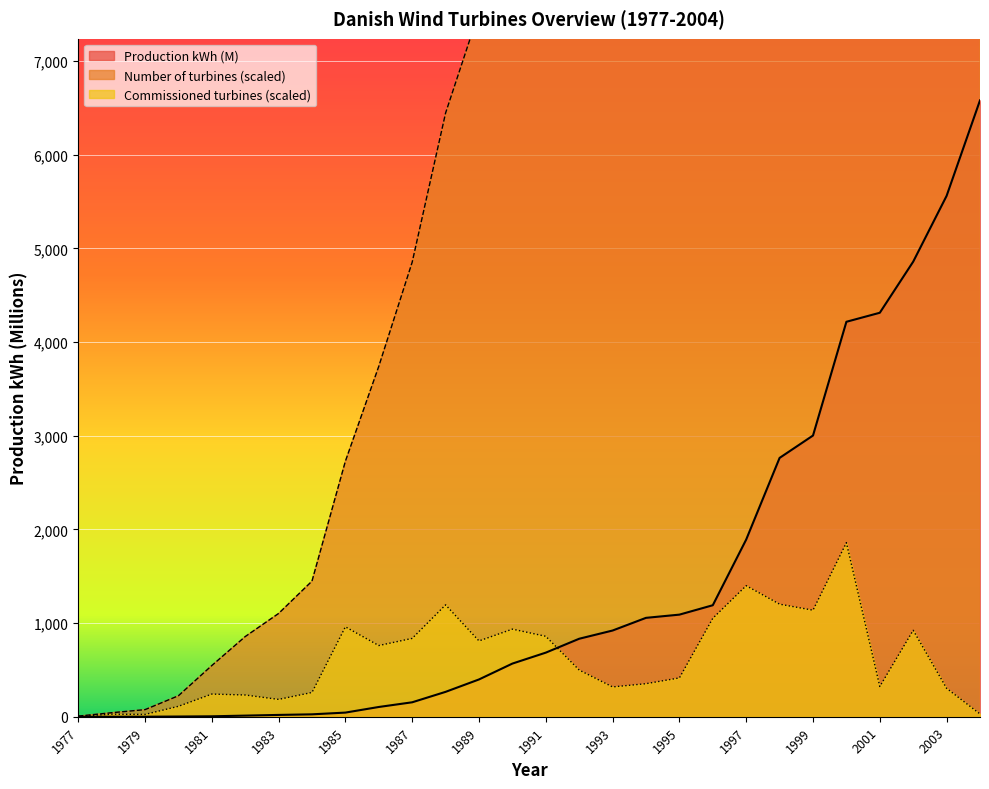

What is the value of the Commissioned turbines point at the 23rd from the left?

1137.5